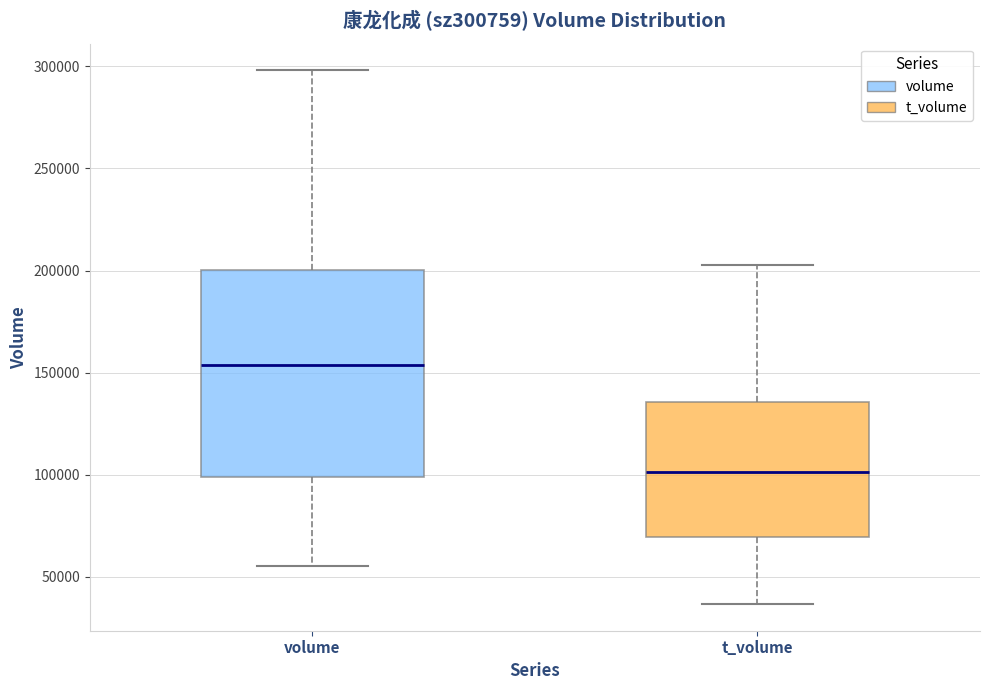

Reading left to right, read every box against the y-axis: the position of its median line, the range the box covers, and the ends of its whiskers. The values are not printed on the chart, so give them approximately, as read against the axis.

volume: median 155000, box 100000 to 200000, whiskers 55000 to 300000
t_volume: median 100000, box 70000 to 135000, whiskers 35000 to 205000